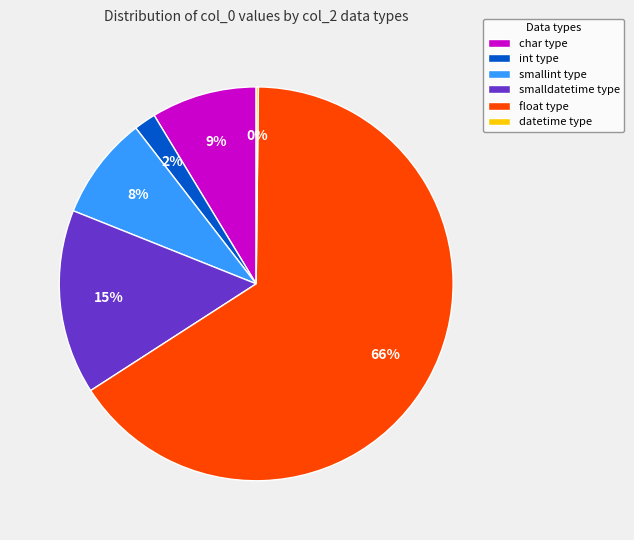

Which category has the biggest portion of the pie?

float type